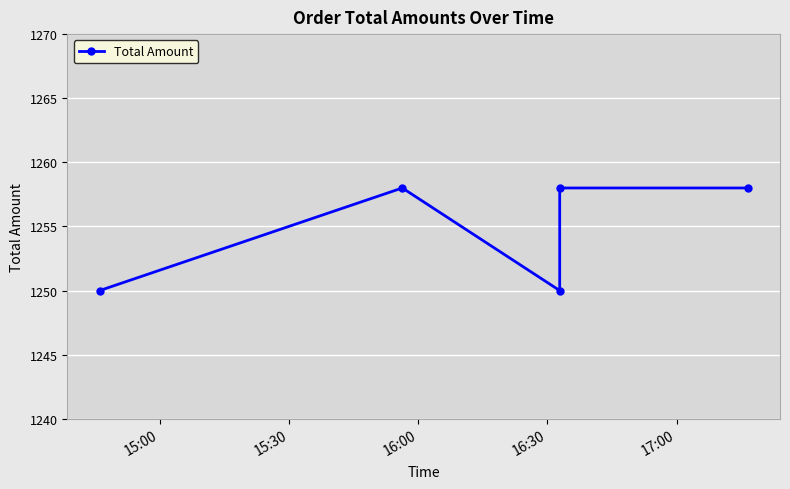

What is the change in value from 15:30 to 16:00?

-8